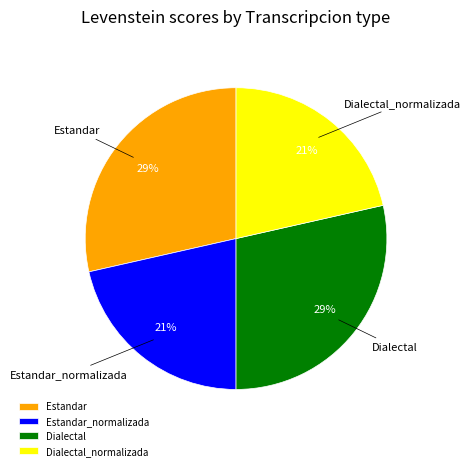

How many segments does this pie chart have?

4